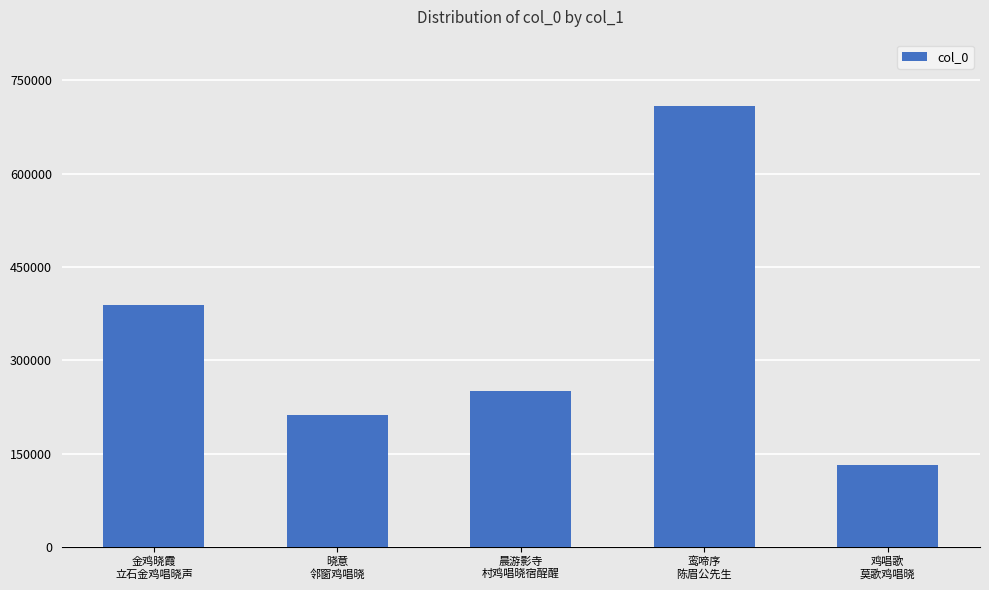

The value at 金鸡晓霞
立石金鸡唱晓声 is 564189. True or false?

False